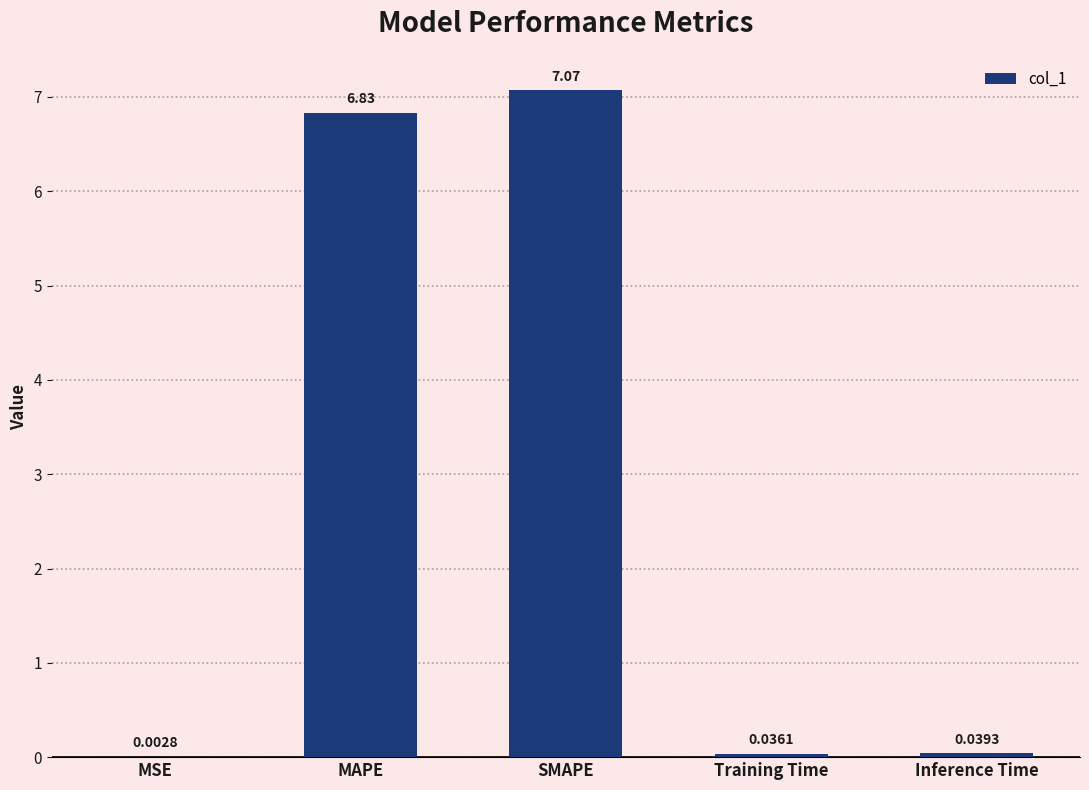

Does the chart contain stacked bars?

No